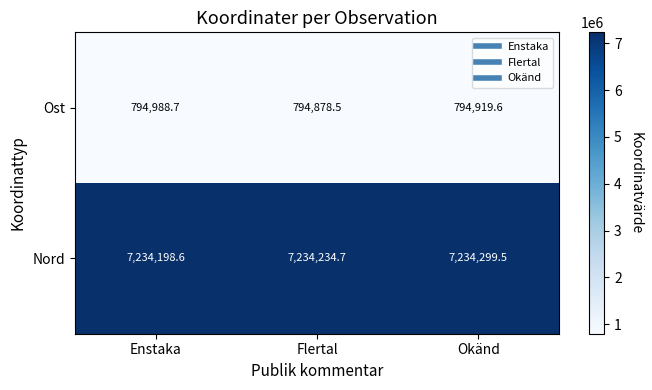

What is the sum of the Ost values at Okänd and Flertal?

1589798.1